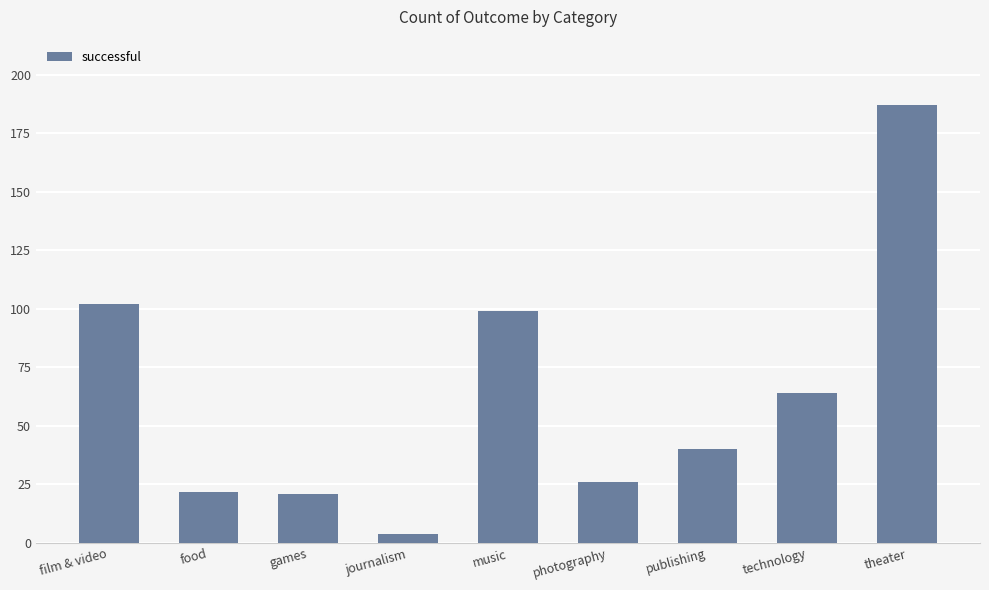

What is the approximate value at games?

21